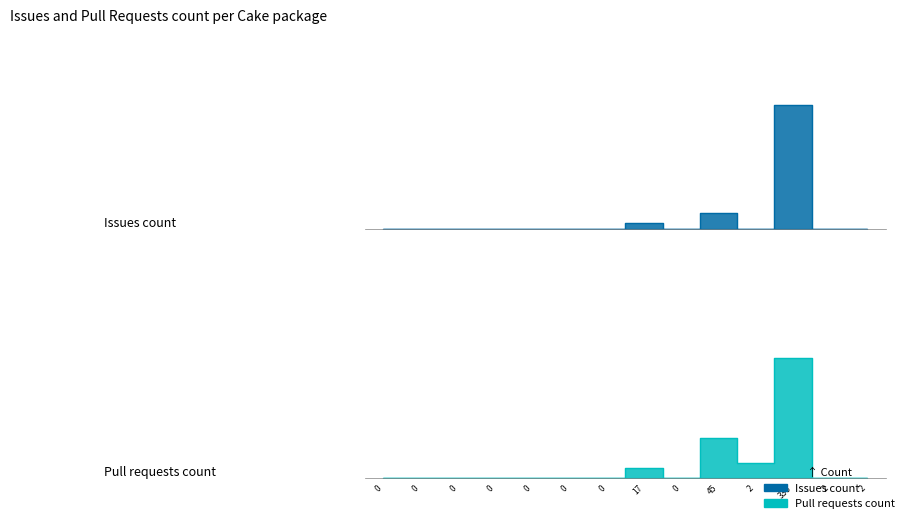

True or false: Pull requests count and Issues count intersect in this chart.

True